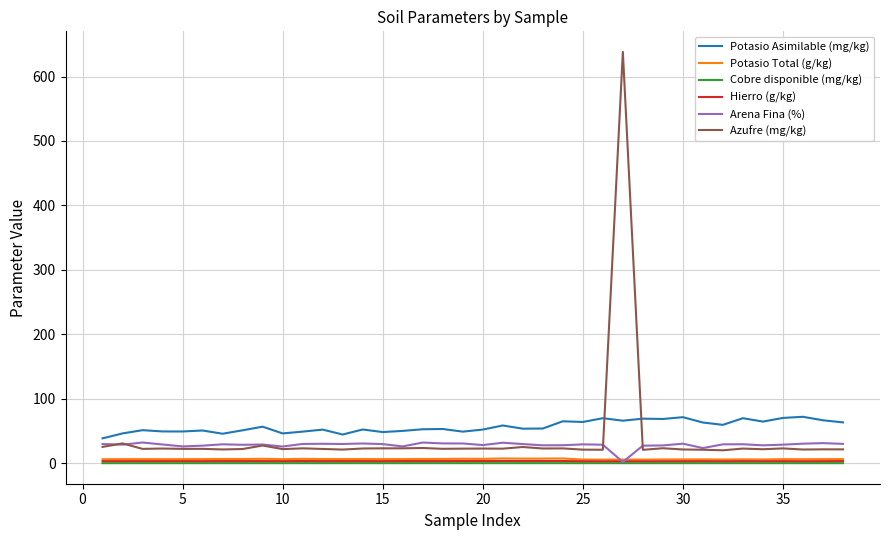

Which series has the largest range (max minus min)?

Azufre (mg/kg)